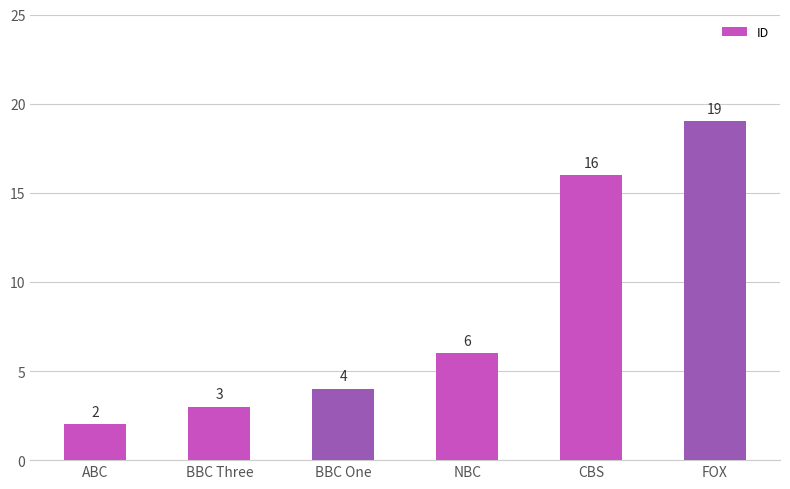

Where is the data nearest to the value 10?

NBC